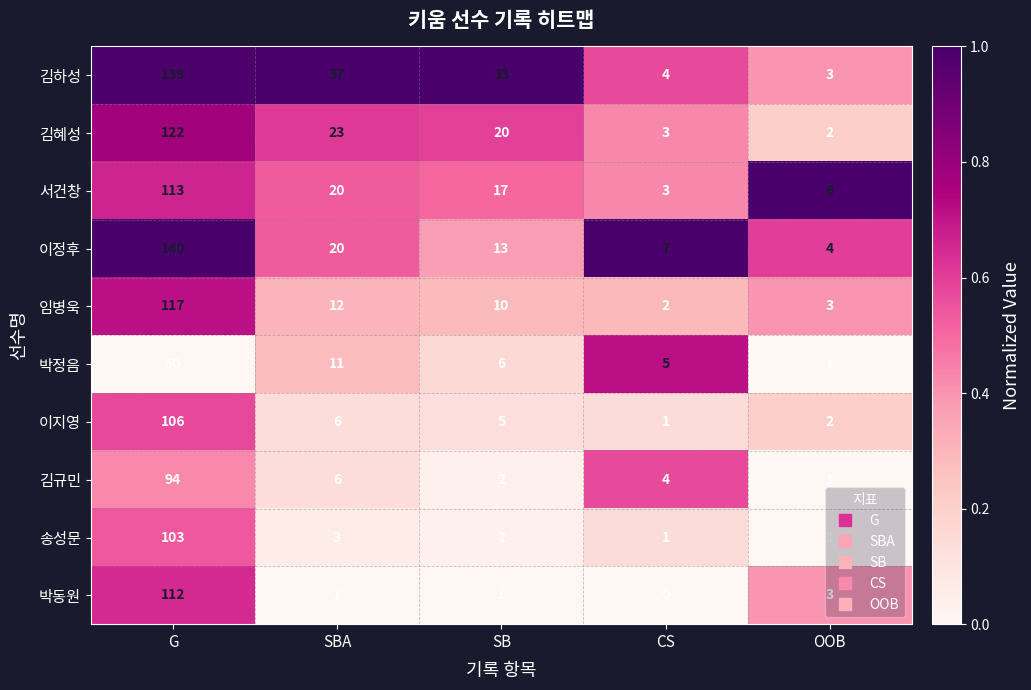

Which label corresponds to the smallest value in the chart?

CS